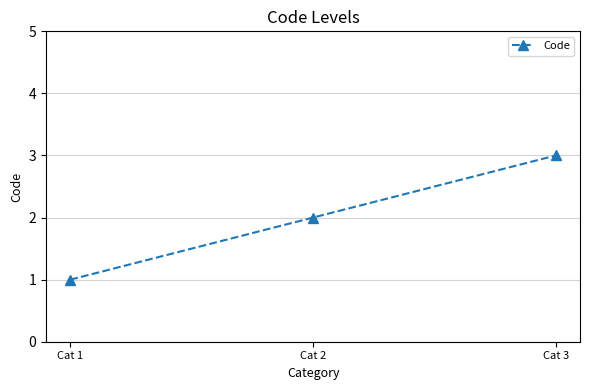

What value does the data have at Cat 2?

2